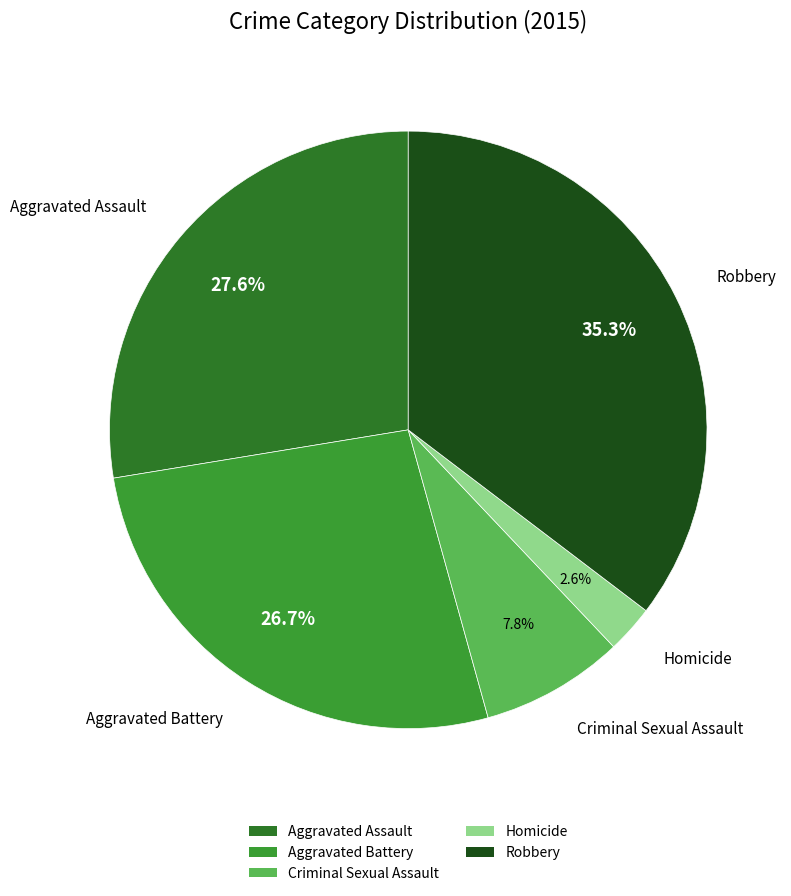

Count the number of slices in the pie.

5